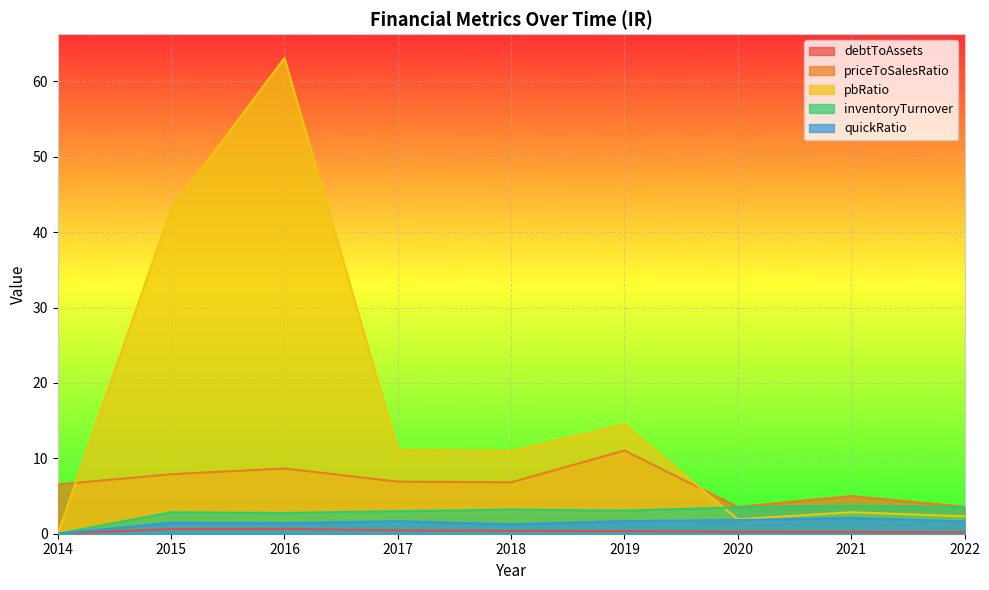

What is the sum of the quickRatio values at 2019 and 2020?

3.5